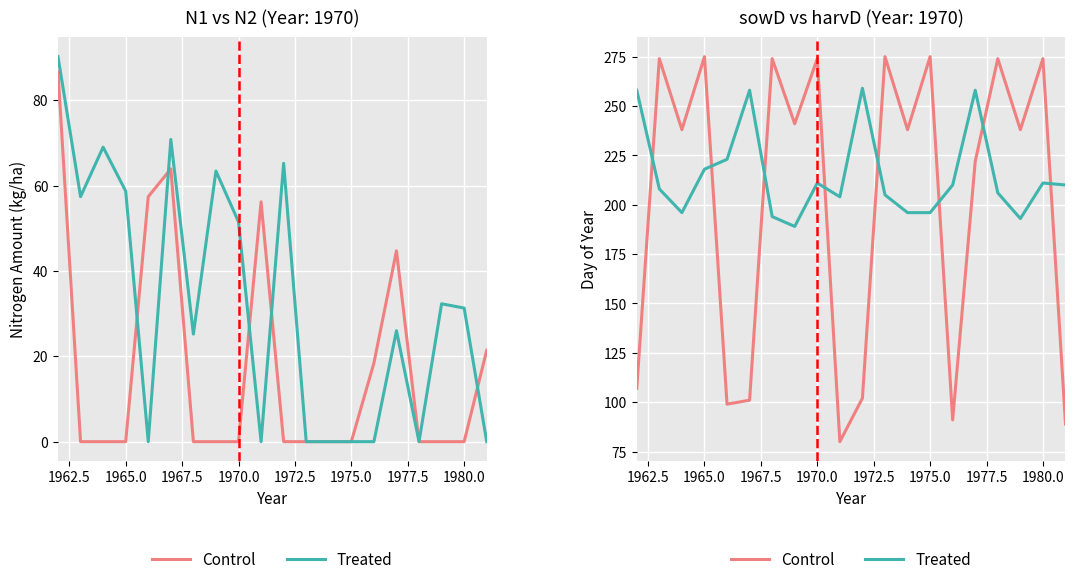

True or false: Treated and Control intersect in this chart.

True